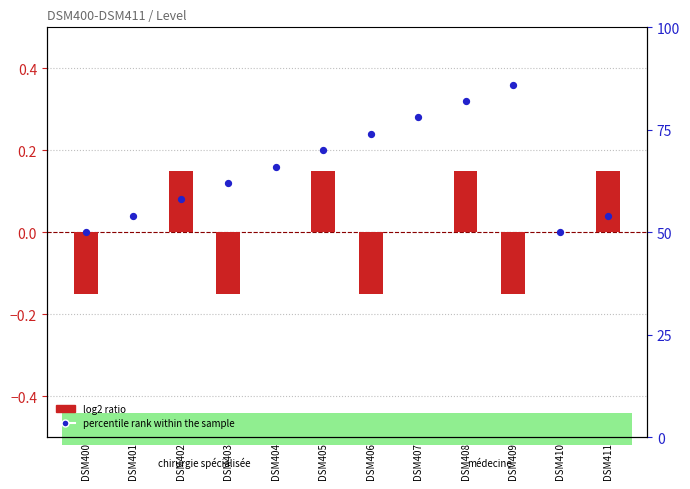

At how many categories does at least one series exceed 56?

8